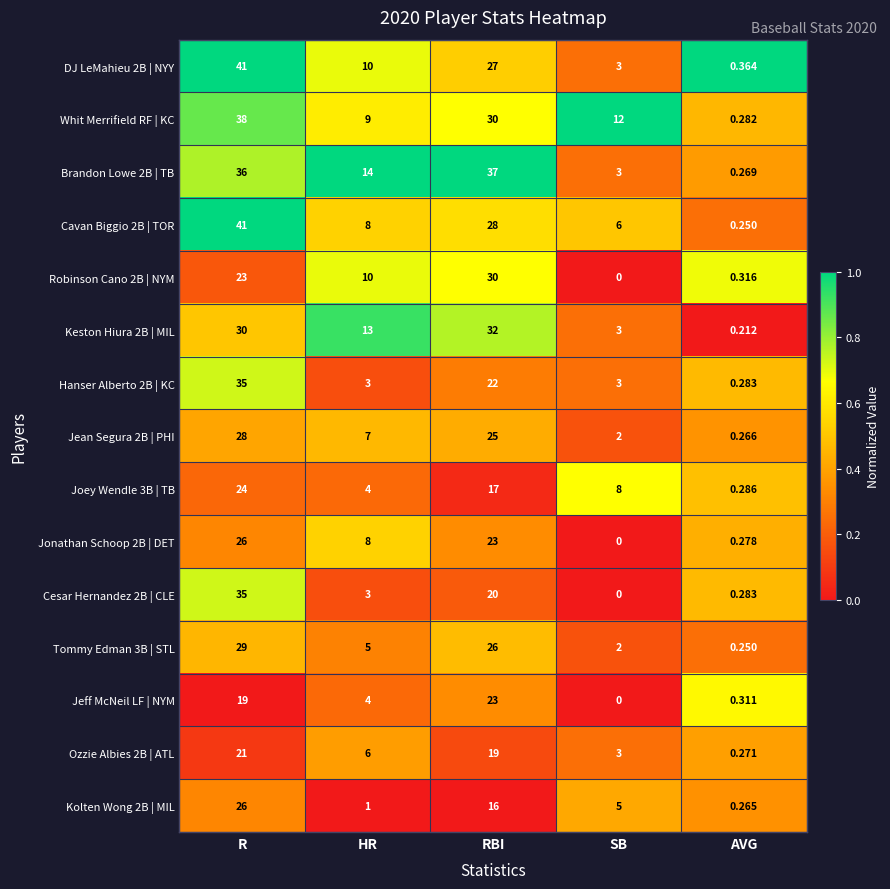

Count the number of data series in this chart.

15